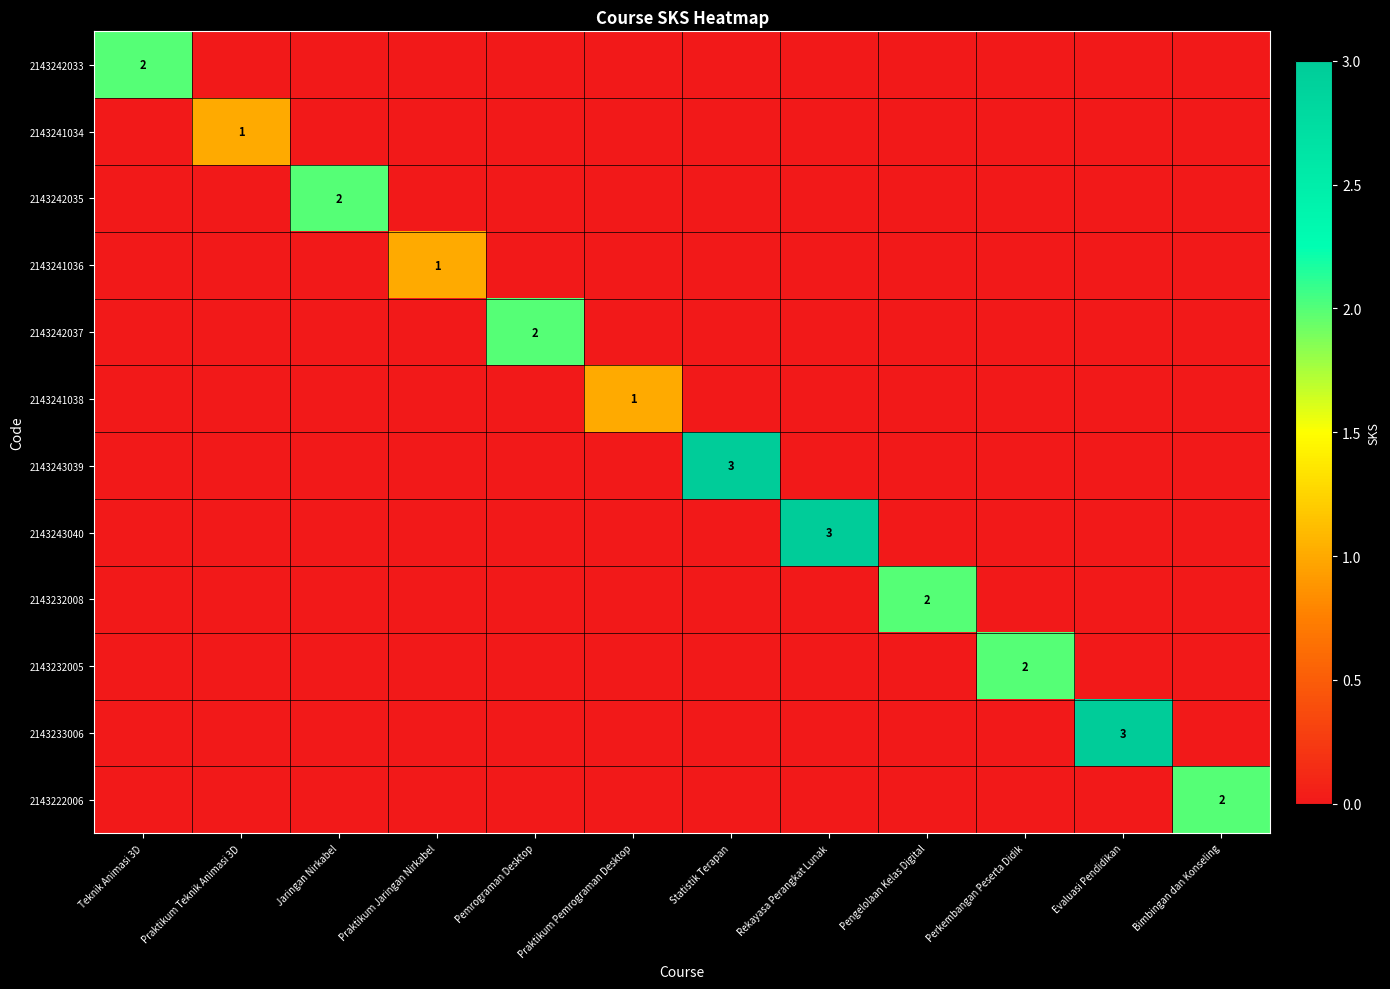

Between Pemrograman Desktop and Statistik Terapan, which series saw the biggest shift?

2143243039